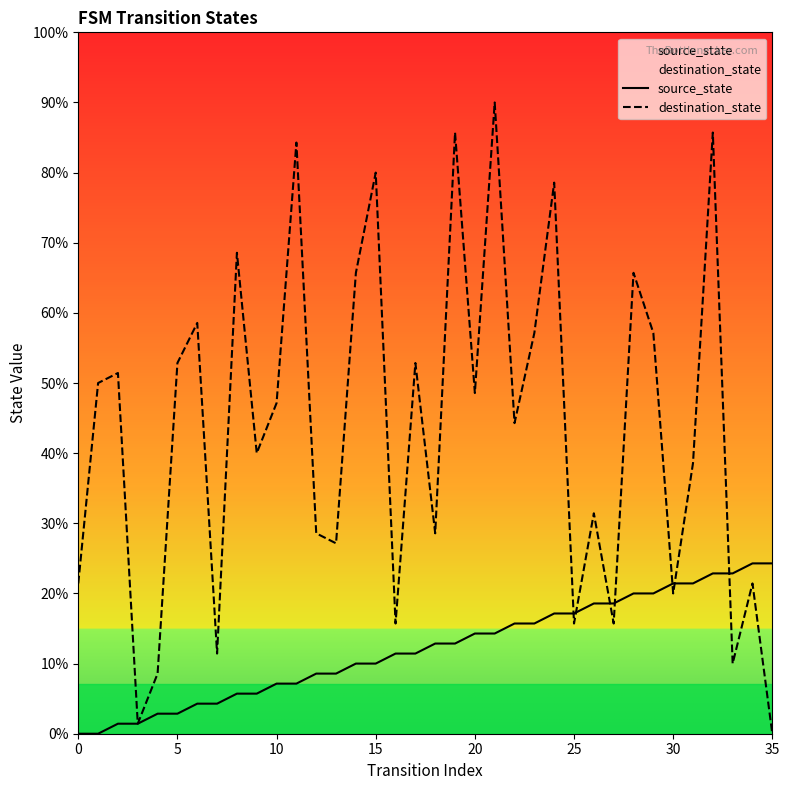

At how many categories does at least one series exceed 55?

5